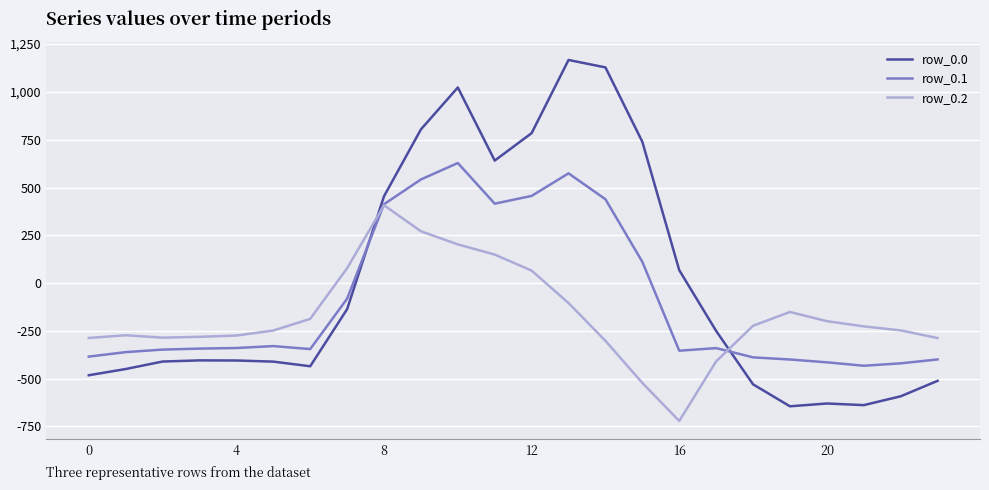

What is the highest value of the row_0.0 series?

1167.2